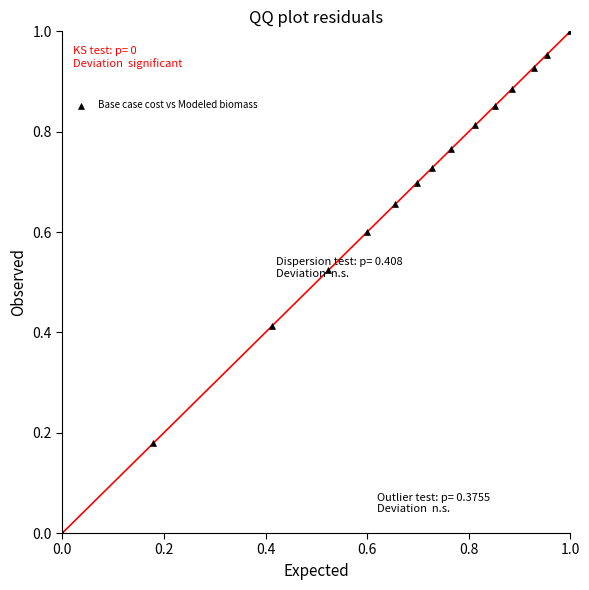

How many data points are displayed?

15